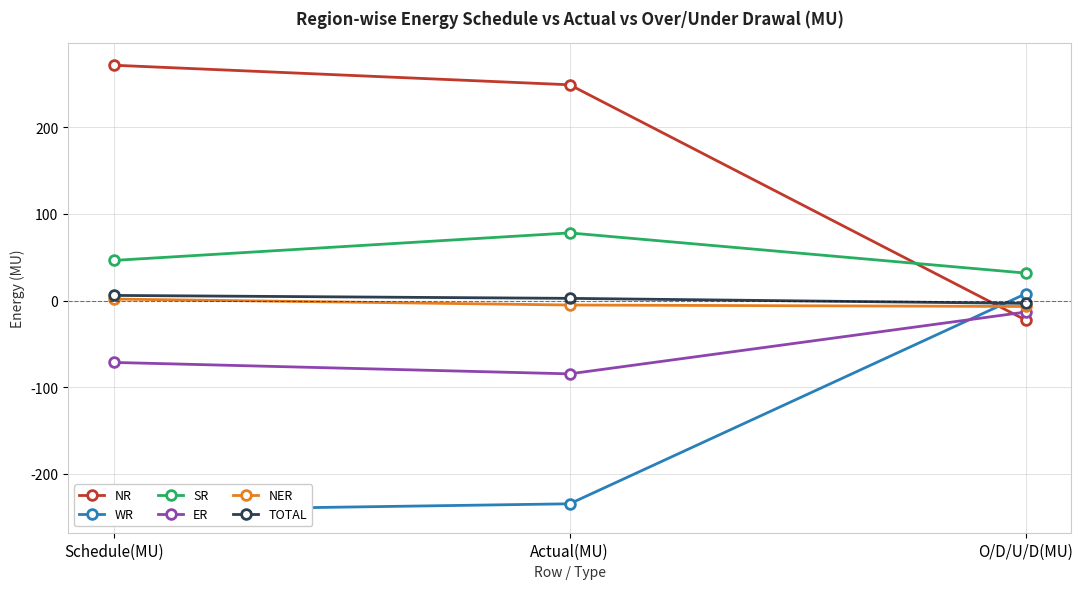

Read the NR value at Schedule(MU).

271.8